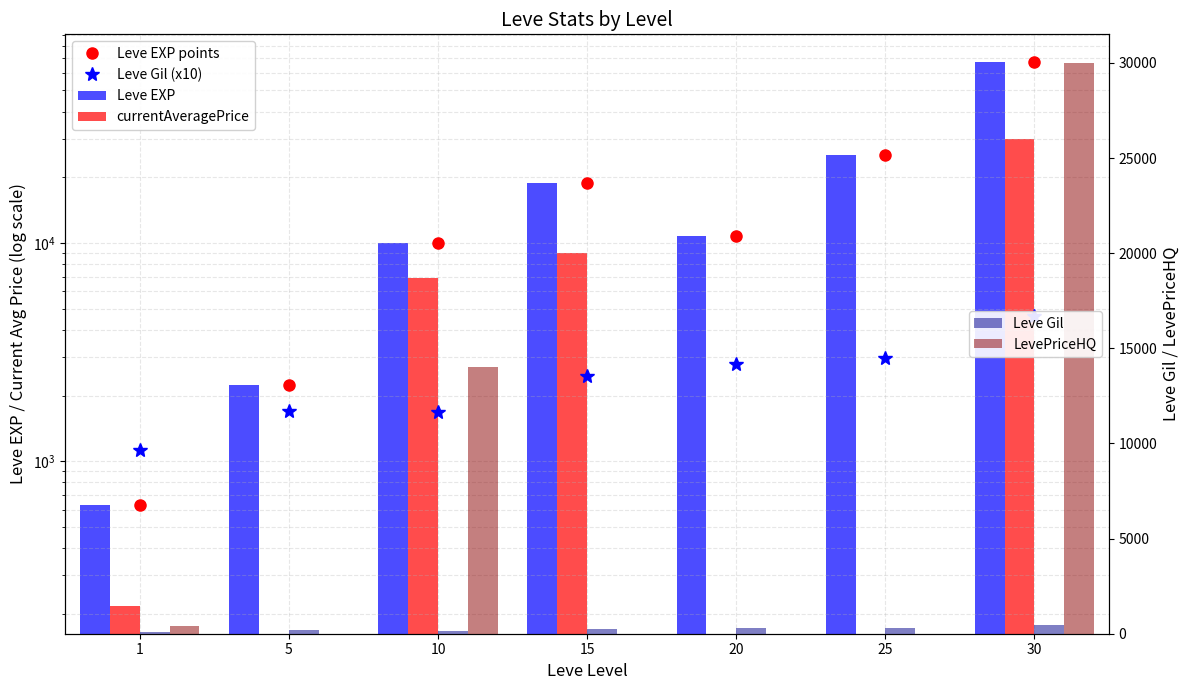

Which label corresponds to the largest value in the chart?

30